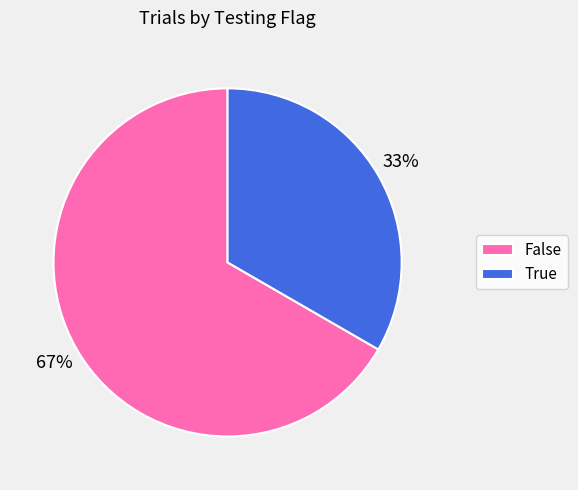

Rank the categories by value from highest to lowest.

False, True